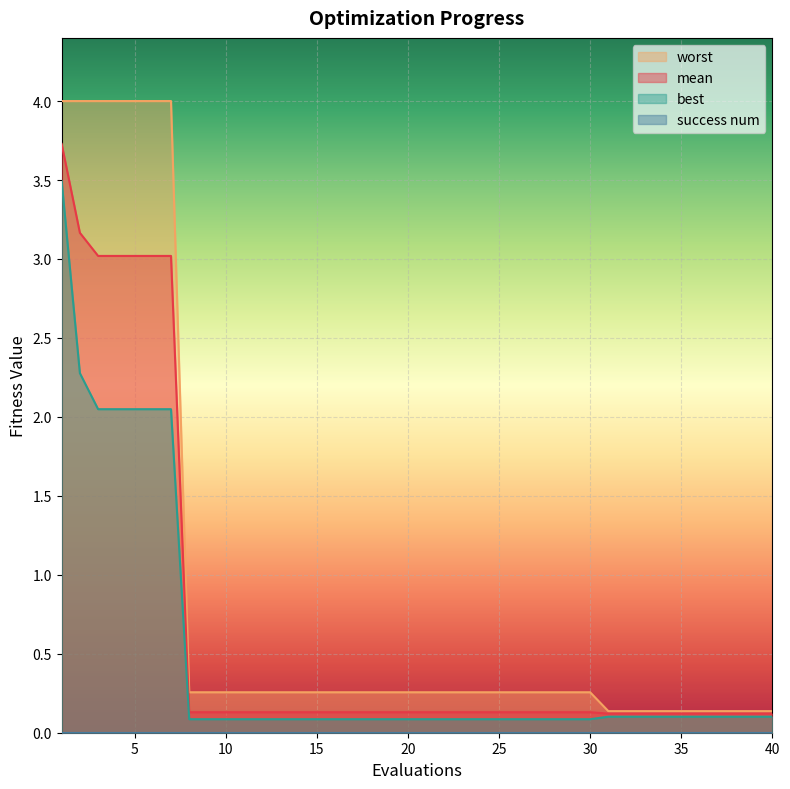

Which series has the widest spread of values?

worst